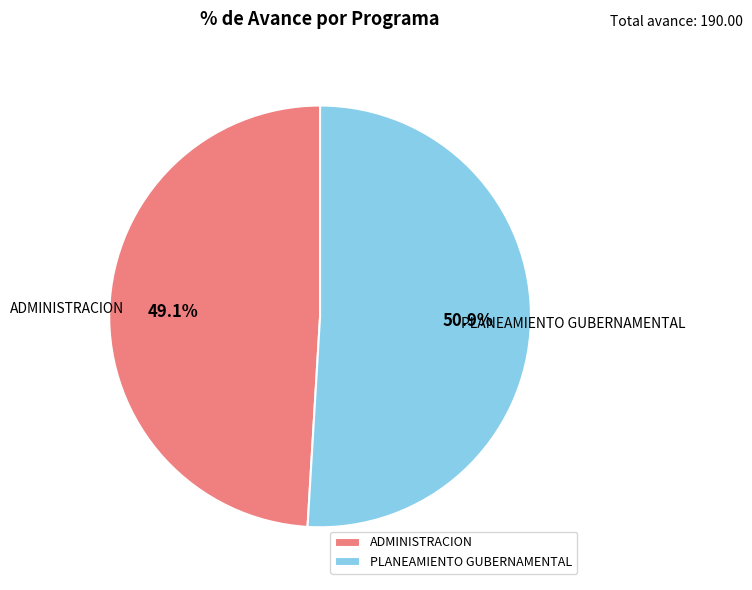

To the nearest percent, what is the difference between the ADMINISTRACION and PLANEAMIENTO GUBERNAMENTAL slice percentages?

2%